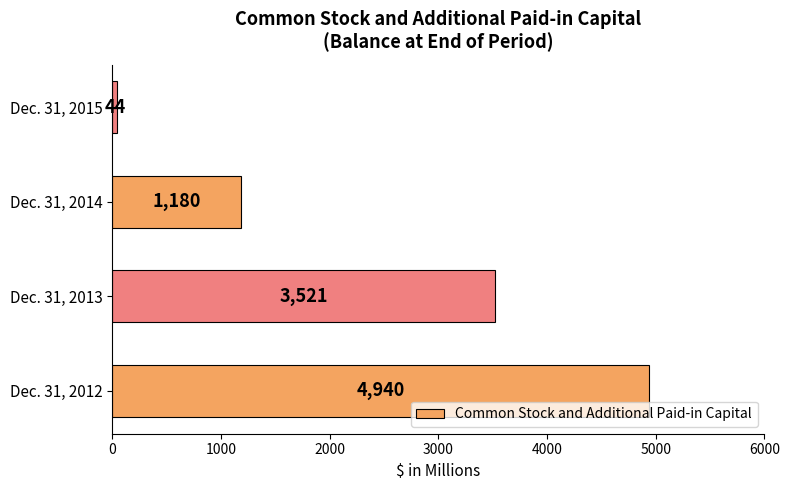

Reading bottom to top, transcribe all the data shown in this chart.

Dec. 31, 2012=4940	Dec. 31, 2013=3521	Dec. 31, 2014=1180	Dec. 31, 2015=44